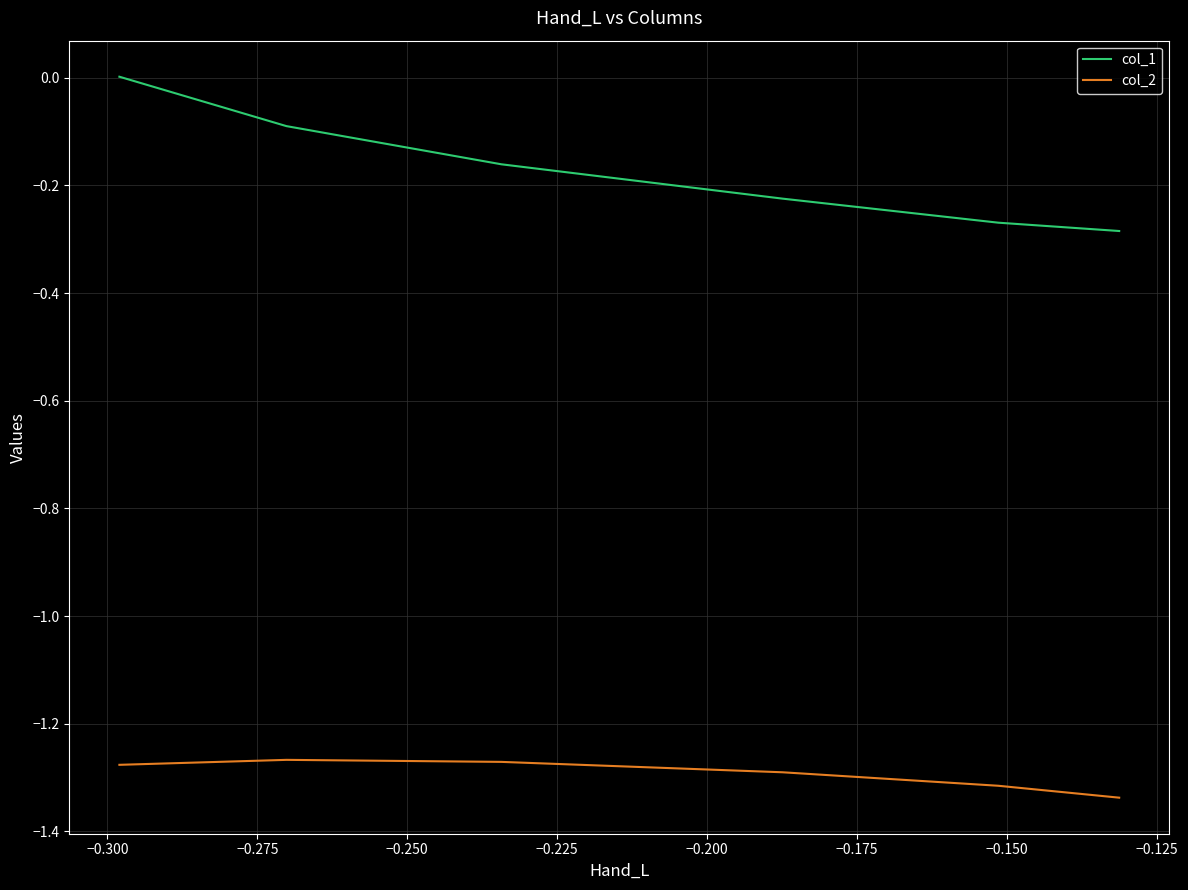

The value of col_1 at −0.175 is -0.1. True or false?

False